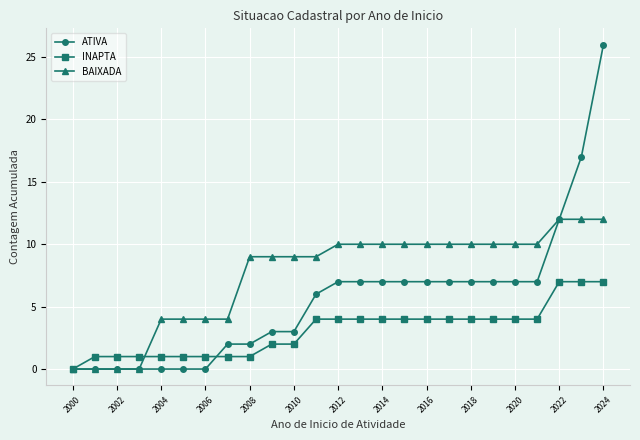

What is the maximum value for BAIXADA?

12